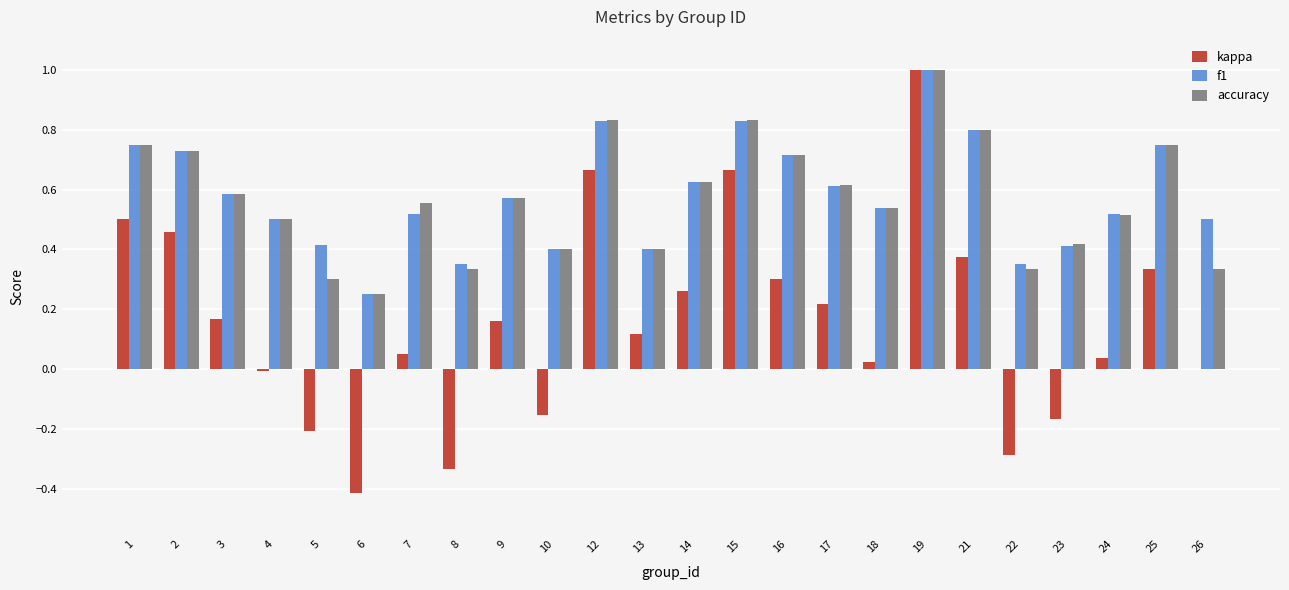

What is the sum of all kappa values?

3.8